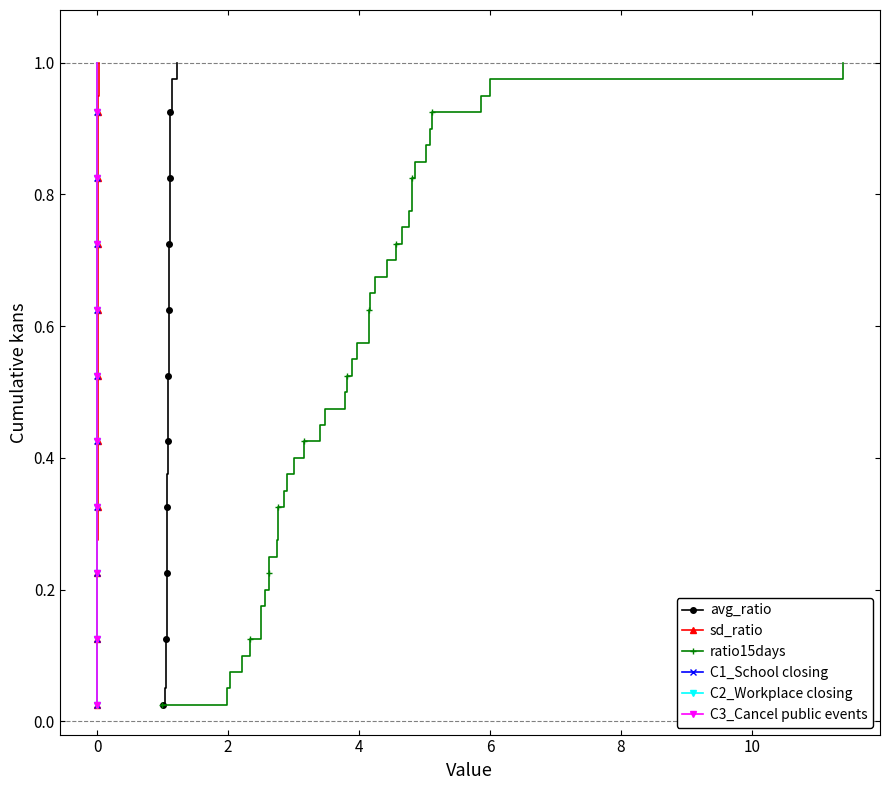

True or false: avg_ratio has more than 2 points higher than both neighbors.

False